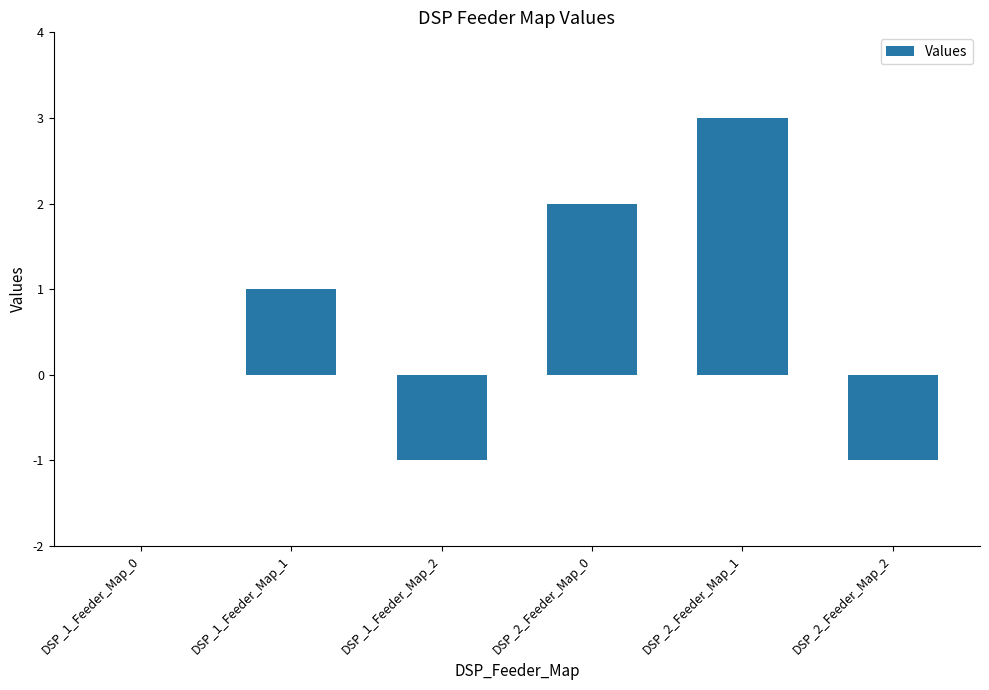

Between DSP_2_Feeder_Map_0 and DSP_1_Feeder_Map_0, which is larger?

DSP_2_Feeder_Map_0